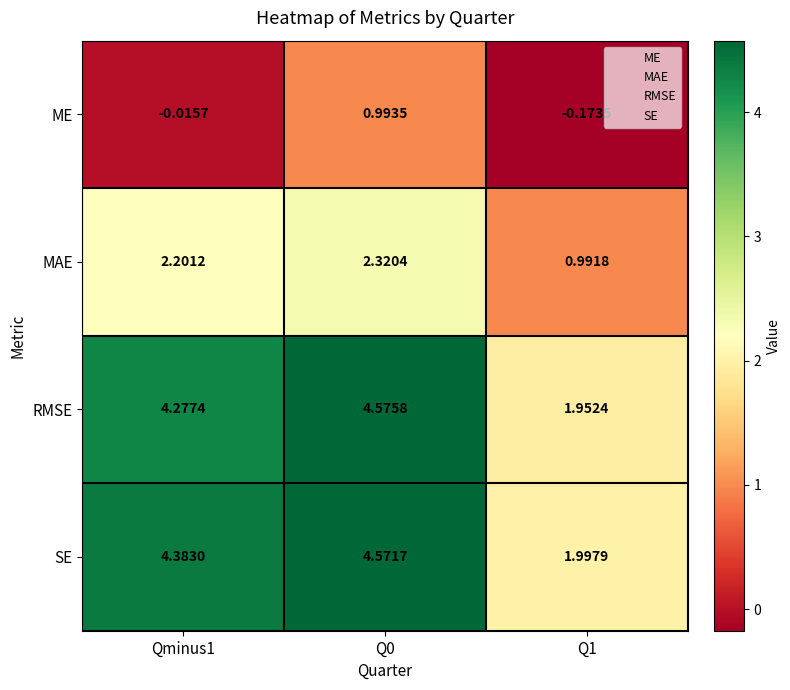

What is the total value across all series at Q1?

4.8